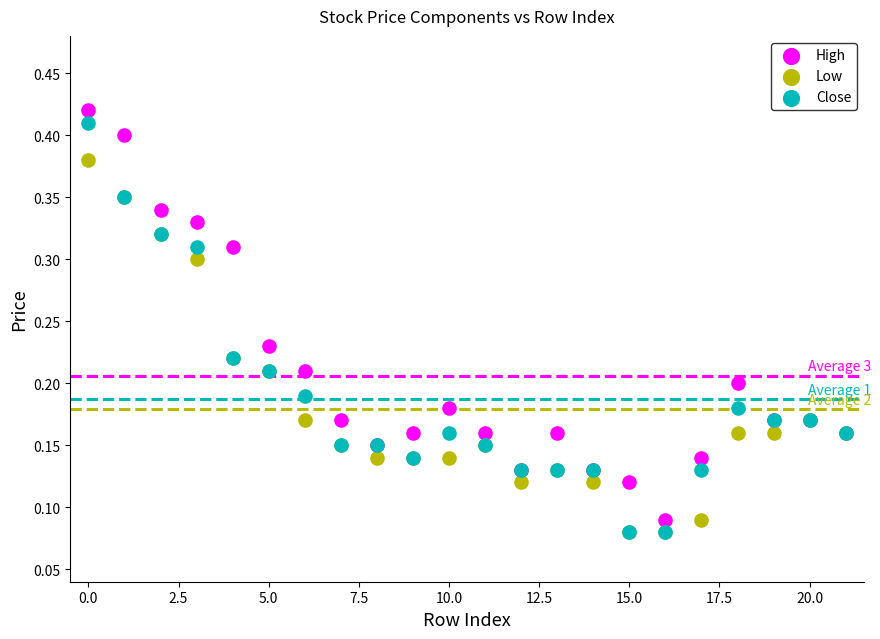

What are all the series names shown in the legend?

High, Low, Close